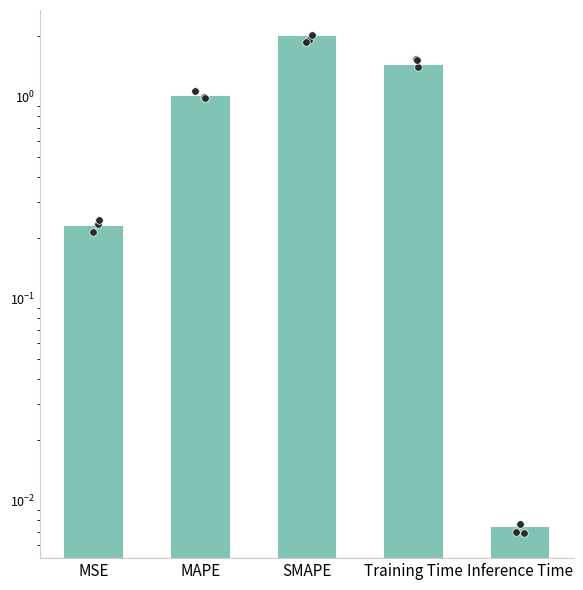

Between MSE and Inference Time, which is larger?

MSE